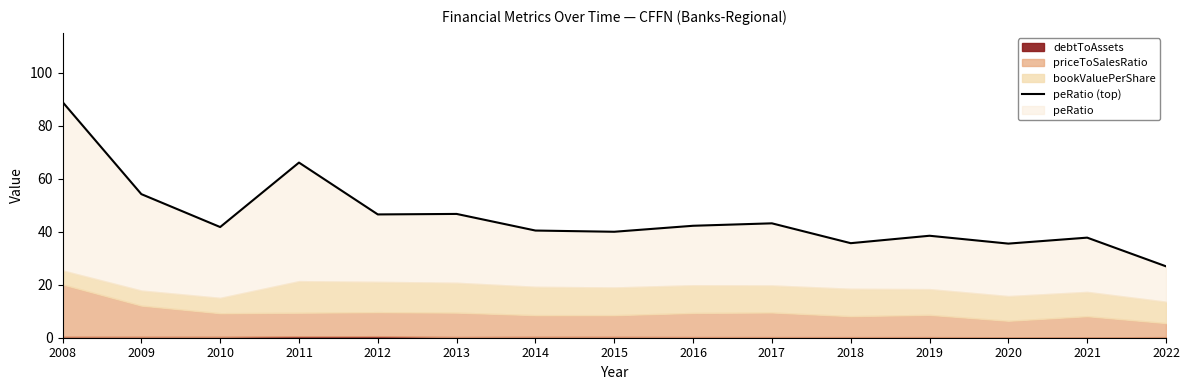

At which label does the data first exceed 41?

2008